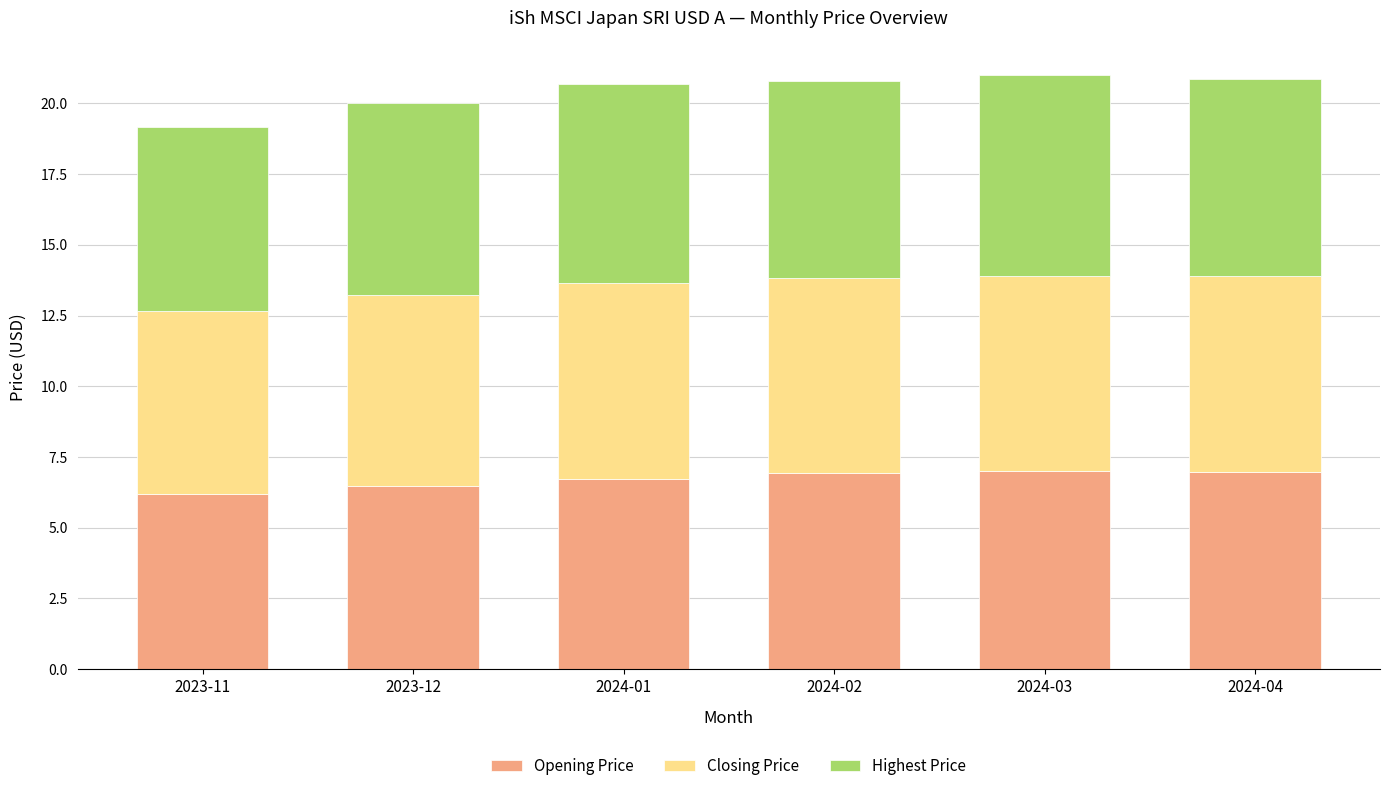

The Opening Price series shows 3.2 at 2024-03. True or false?

False